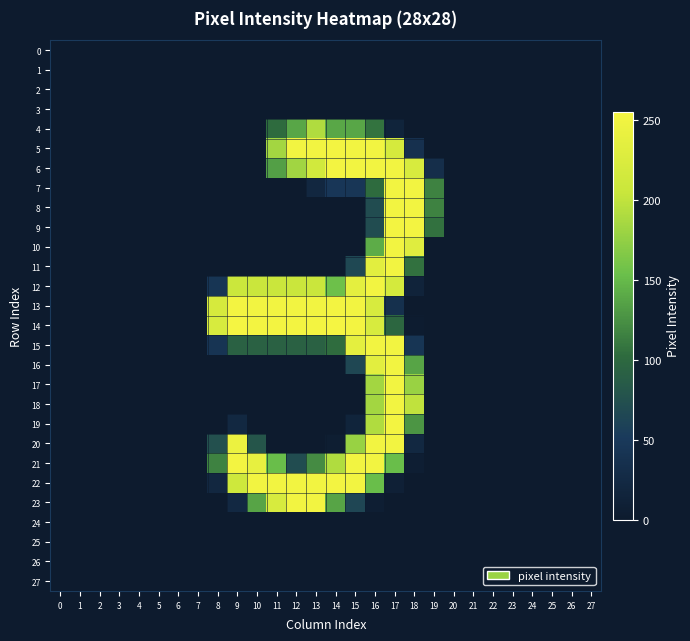

Reading left to right, transcribe all the data shown in this chart.

0: 0=0	1=0	2=0	3=0	4=0	5=0	6=0	7=0	8=0	9=0	10=0	11=0	12=0	13=0	14=0	15=0	16=0	17=0	18=0	19=0	20=0	21=0	22=0	23=0	24=0	25=0	26=0	27=0
1: 0=0	1=0	2=0	3=0	4=0	5=0	6=0	7=0	8=0	9=0	10=0	11=0	12=0	13=0	14=0	15=0	16=0	17=0	18=0	19=0	20=0	21=0	22=0	23=0	24=0	25=0	26=0	27=0
2: 0=0	1=0	2=0	3=0	4=0	5=0	6=0	7=0	8=0	9=0	10=0	11=0	12=0	13=0	14=0	15=0	16=0	17=0	18=0	19=0	20=0	21=0	22=0	23=0	24=0	25=0	26=0	27=0
3: 0=0	1=0	2=0	3=0	4=0	5=0	6=0	7=0	8=0	9=0	10=0	11=0	12=0	13=0	14=0	15=0	16=0	17=0	18=0	19=0	20=0	21=0	22=0	23=0	24=0	25=0	26=0	27=0
4: 0=0	1=0	2=0	3=0	4=0	5=0	6=0	7=0	8=0	9=0	10=0	11=102	12=138	13=191	14=139	15=138	16=107	17=15	18=0	19=0	20=0	21=0	22=0	23=0	24=0	25=0	26=0	27=0
5: 0=0	1=0	2=0	3=0	4=0	5=0	6=0	7=0	8=0	9=0	10=0	11=184	12=252	13=252	14=253	15=252	16=252	17=219	18=36	19=0	20=0	21=0	22=0	23=0	24=0	25=0	26=0	27=0
6: 0=0	1=0	2=0	3=0	4=0	5=0	6=0	7=0	8=0	9=0	10=0	11=134	12=183	13=215	14=253	15=252	16=252	17=252	18=221	19=32	20=0	21=0	22=0	23=0	24=0	25=0	26=0	27=0
7: 0=0	1=0	2=0	3=0	4=0	5=0	6=0	7=0	8=0	9=0	10=0	11=0	12=0	13=21	14=46	15=45	16=102	17=252	18=252	19=116	20=0	21=0	22=0	23=0	24=0	25=0	26=0	27=0
8: 0=0	1=0	2=0	3=0	4=0	5=0	6=0	7=0	8=0	9=0	10=0	11=0	12=0	13=0	14=0	15=0	16=70	17=252	18=252	19=116	20=0	21=0	22=0	23=0	24=0	25=0	26=0	27=0
9: 0=0	1=0	2=0	3=0	4=0	5=0	6=0	7=0	8=0	9=0	10=0	11=0	12=0	13=0	14=0	15=0	16=70	17=253	18=253	19=106	20=0	21=0	22=0	23=0	24=0	25=0	26=0	27=0
10: 0=0	1=0	2=0	3=0	4=0	5=0	6=0	7=0	8=0	9=0	10=0	11=0	12=0	13=0	14=0	15=0	16=142	17=252	18=231	19=0	20=0	21=0	22=0	23=0	24=0	25=0	26=0	27=0
11: 0=0	1=0	2=0	3=0	4=0	5=0	6=0	7=0	8=0	9=0	10=0	11=0	12=0	13=0	14=0	15=66	16=234	17=252	18=106	19=0	20=0	21=0	22=0	23=0	24=0	25=0	26=0	27=0
12: 0=0	1=0	2=0	3=0	4=0	5=0	6=0	7=0	8=43	9=208	10=207	11=207	12=207	13=207	14=155	15=236	16=252	17=218	18=14	19=0	20=0	21=0	22=0	23=0	24=0	25=0	26=0	27=0
13: 0=0	1=0	2=0	3=0	4=0	5=0	6=0	7=0	8=220	9=253	10=252	11=252	12=252	13=252	14=253	15=252	16=221	17=35	18=0	19=0	20=0	21=0	22=0	23=0	24=0	25=0	26=0	27=0
14: 0=0	1=0	2=0	3=0	4=0	5=0	6=0	7=0	8=221	9=255	10=253	11=253	12=253	13=253	14=255	15=253	16=222	17=97	18=3	19=0	20=0	21=0	22=0	23=0	24=0	25=0	26=0	27=0
15: 0=0	1=0	2=0	3=0	4=0	5=0	6=0	7=0	8=42	9=92	10=92	11=92	12=92	13=92	14=103	15=236	16=252	17=252	18=43	19=0	20=0	21=0	22=0	23=0	24=0	25=0	26=0	27=0
16: 0=0	1=0	2=0	3=0	4=0	5=0	6=0	7=0	8=0	9=0	10=0	11=0	12=0	13=0	14=0	15=65	16=234	17=252	18=137	19=0	20=0	21=0	22=0	23=0	24=0	25=0	26=0	27=0
17: 0=0	1=0	2=0	3=0	4=0	5=0	6=0	7=0	8=0	9=0	10=0	11=0	12=0	13=0	14=0	15=0	16=184	17=252	18=179	19=0	20=0	21=0	22=0	23=0	24=0	25=0	26=0	27=0
18: 0=0	1=0	2=0	3=0	4=0	5=0	6=0	7=0	8=0	9=0	10=0	11=0	12=0	13=0	14=0	15=0	16=184	17=252	18=200	19=0	20=0	21=0	22=0	23=0	24=0	25=0	26=0	27=0
19: 0=0	1=0	2=0	3=0	4=0	5=0	6=0	7=0	8=0	9=22	10=0	11=0	12=0	13=0	14=0	15=15	16=191	17=253	18=128	19=0	20=0	21=0	22=0	23=0	24=0	25=0	26=0	27=0
20: 0=0	1=0	2=0	3=0	4=0	5=0	6=0	7=0	8=74	9=245	10=80	11=0	12=0	13=0	14=5	15=178	16=252	17=252	18=22	19=0	20=0	21=0	22=0	23=0	24=0	25=0	26=0	27=0
21: 0=0	1=0	2=0	3=0	4=0	5=0	6=0	7=0	8=116	9=253	10=240	11=153	12=70	13=122	14=191	15=252	16=252	17=153	18=6	19=0	20=0	21=0	22=0	23=0	24=0	25=0	26=0	27=0
22: 0=0	1=0	2=0	3=0	4=0	5=0	6=0	7=0	8=21	9=211	10=252	11=252	12=252	13=252	14=253	15=252	16=153	17=9	18=0	19=0	20=0	21=0	22=0	23=0	24=0	25=0	26=0	27=0
23: 0=0	1=0	2=0	3=0	4=0	5=0	6=0	7=0	8=0	9=23	10=137	11=221	12=252	13=252	14=137	15=64	16=6	17=0	18=0	19=0	20=0	21=0	22=0	23=0	24=0	25=0	26=0	27=0
24: 0=0	1=0	2=0	3=0	4=0	5=0	6=0	7=0	8=0	9=0	10=0	11=0	12=0	13=0	14=0	15=0	16=0	17=0	18=0	19=0	20=0	21=0	22=0	23=0	24=0	25=0	26=0	27=0
25: 0=0	1=0	2=0	3=0	4=0	5=0	6=0	7=0	8=0	9=0	10=0	11=0	12=0	13=0	14=0	15=0	16=0	17=0	18=0	19=0	20=0	21=0	22=0	23=0	24=0	25=0	26=0	27=0
26: 0=0	1=0	2=0	3=0	4=0	5=0	6=0	7=0	8=0	9=0	10=0	11=0	12=0	13=0	14=0	15=0	16=0	17=0	18=0	19=0	20=0	21=0	22=0	23=0	24=0	25=0	26=0	27=0
27: 0=0	1=0	2=0	3=0	4=0	5=0	6=0	7=0	8=0	9=0	10=0	11=0	12=0	13=0	14=0	15=0	16=0	17=0	18=0	19=0	20=0	21=0	22=0	23=0	24=0	25=0	26=0	27=0